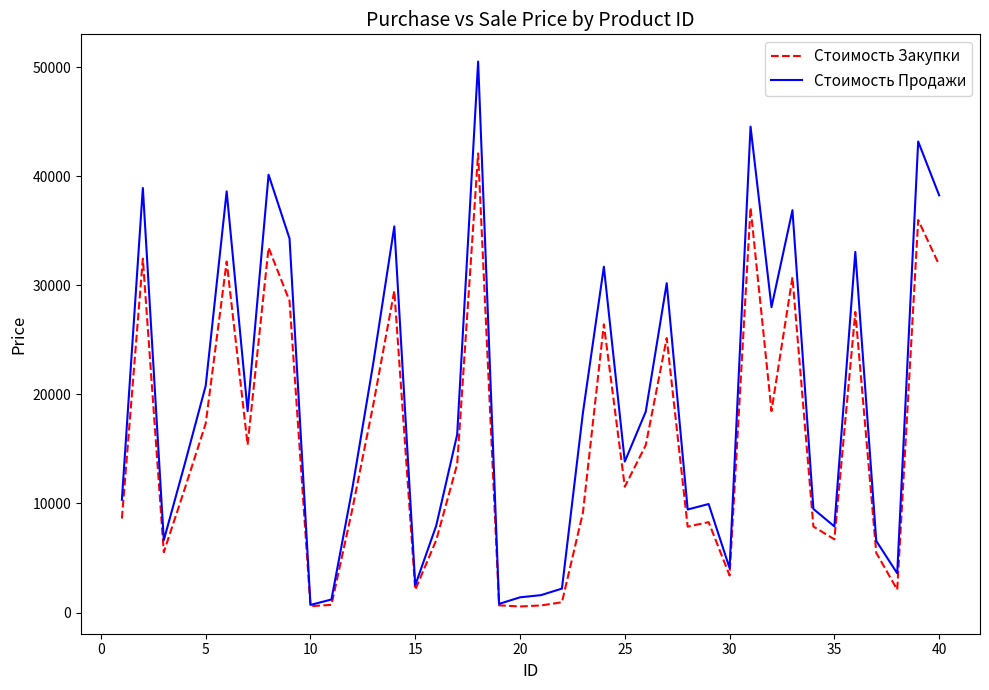

Which series has the largest total across all categories?

Стоимость Продажи